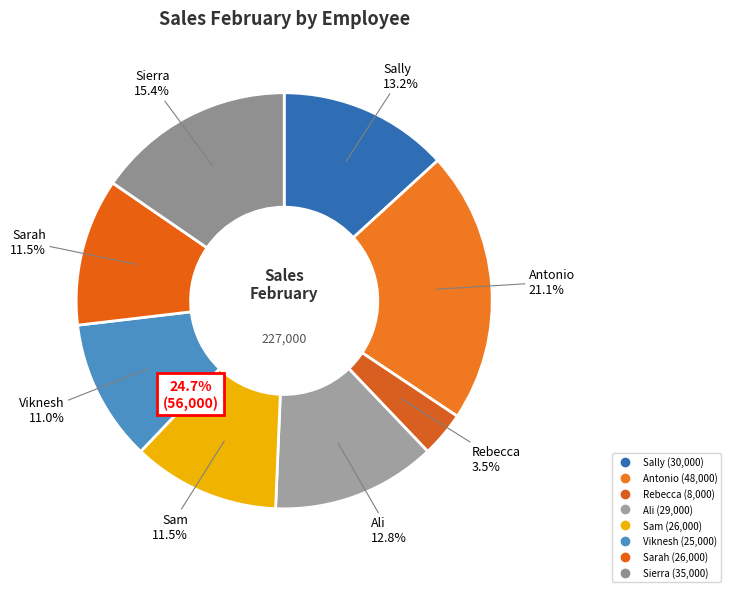

Is it true that Rebecca is 4% of the pie?

True